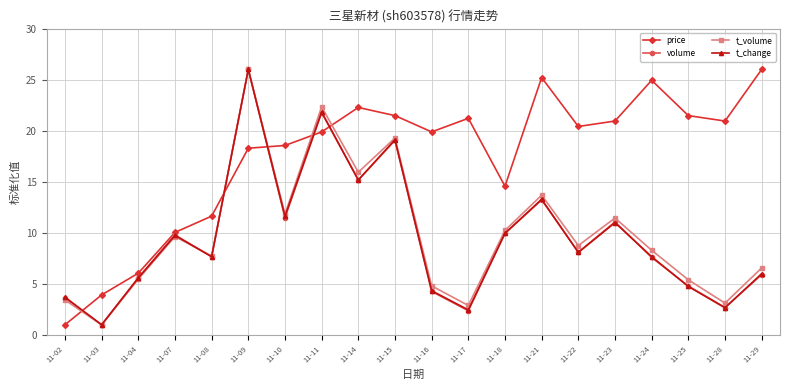

Is it true that volume equals 19.0 at 11-15?

True